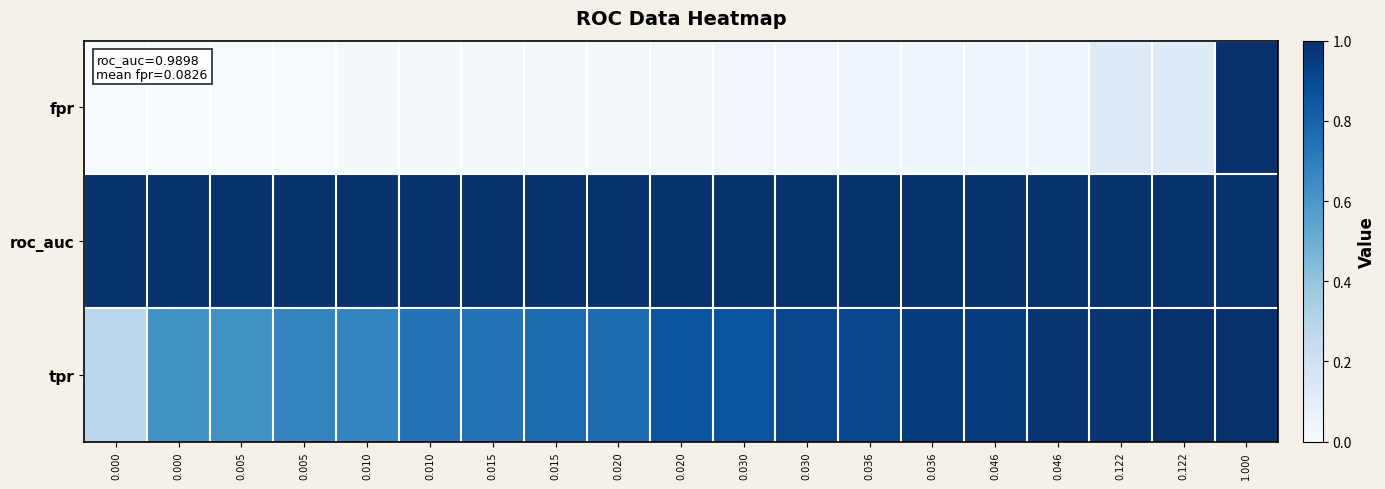

Reading left to right, extract all data points from this chart.

fpr: 0.000=0.0	0.000=0.0	0.005=0.0	0.005=0.0	0.010=0.0	0.010=0.0	0.015=0.0	0.015=0.0	0.020=0.0	0.020=0.0	0.030=0.0	0.030=0.0	0.036=0.0	0.036=0.0	0.046=0.0	0.046=0.0	0.122=0.1	0.122=0.1	1.000=1.0
roc_auc: 0.000=1.0	0.000=1.0	0.005=1.0	0.005=1.0	0.010=1.0	0.010=1.0	0.015=1.0	0.015=1.0	0.020=1.0	0.020=1.0	0.030=1.0	0.030=1.0	0.036=1.0	0.036=1.0	0.046=1.0	0.046=1.0	0.122=1.0	0.122=1.0	1.000=1.0
tpr: 0.000=0.3	0.000=0.6	0.005=0.6	0.005=0.7	0.010=0.7	0.010=0.7	0.015=0.7	0.015=0.8	0.020=0.8	0.020=0.9	0.030=0.9	0.030=0.9	0.036=0.9	0.036=1.0	0.046=1.0	0.046=1.0	0.122=1.0	0.122=1.0	1.000=1.0